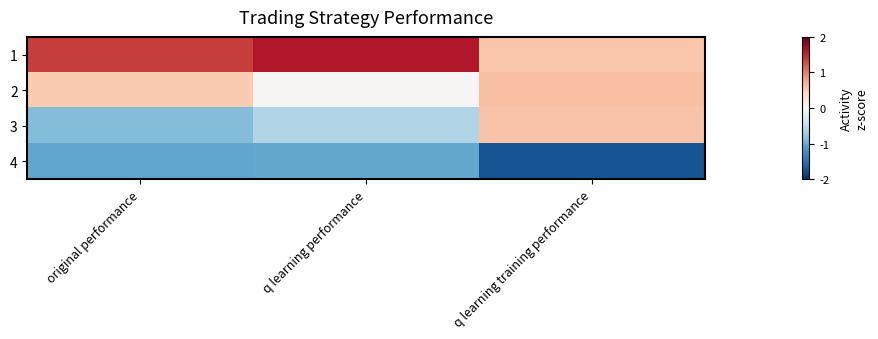

What is the minimum value shown in the chart?

-1.7